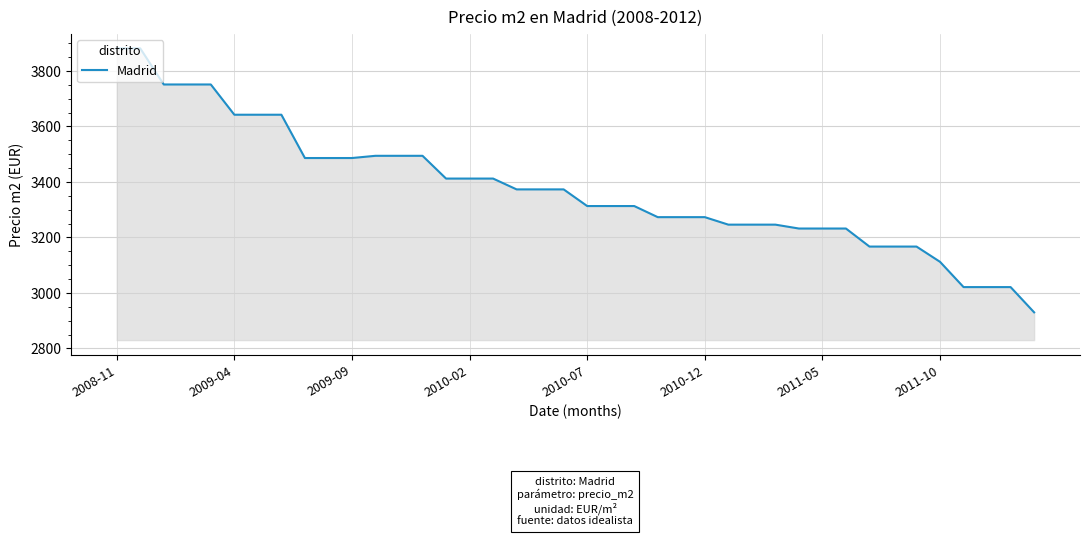

What is the greatest value displayed?

3881